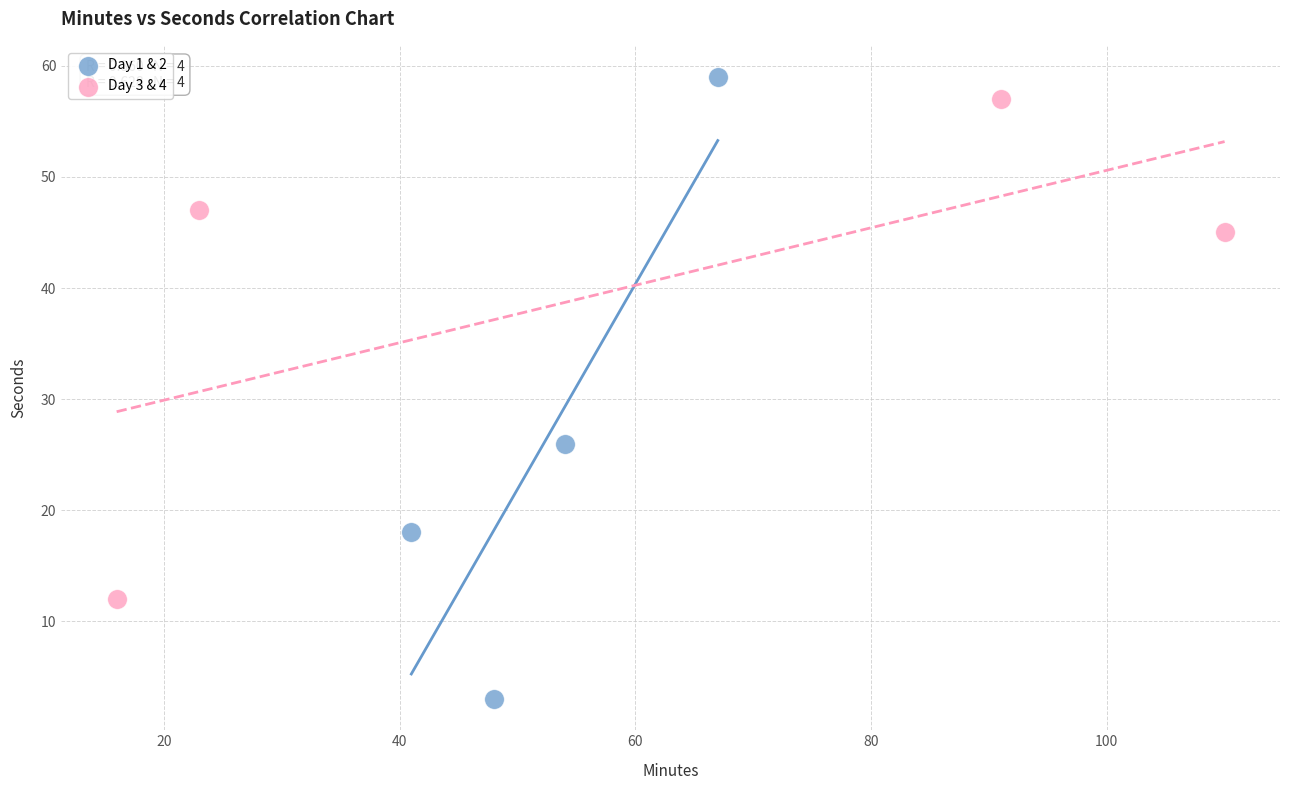

Which series has the widest spread of Y values?

Day 1 & 2